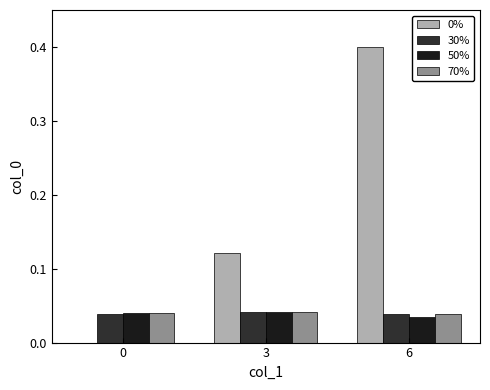

How many distinct data groups are displayed?

4